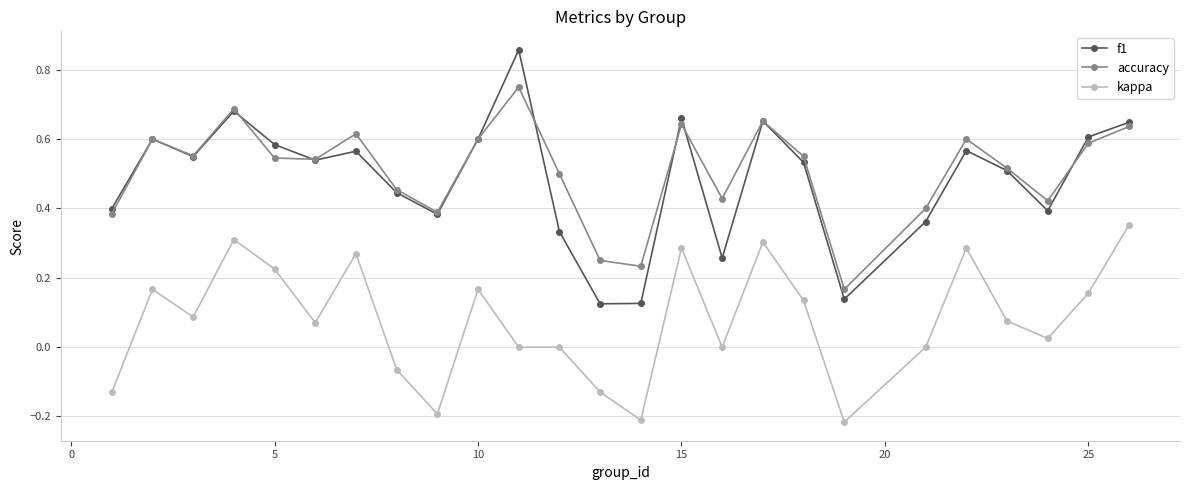

How many interior local valleys does the f1 series have?

7